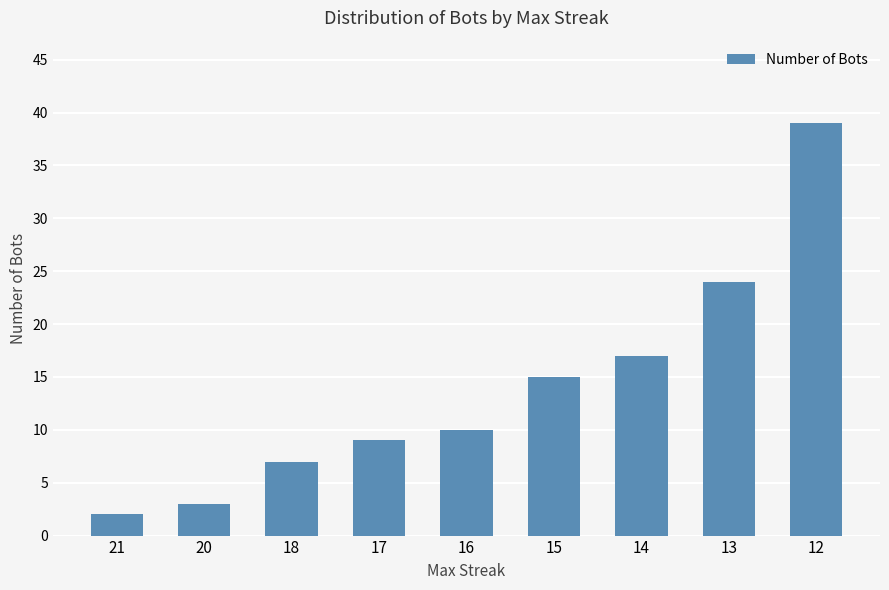

Count the number of data series in this chart.

1